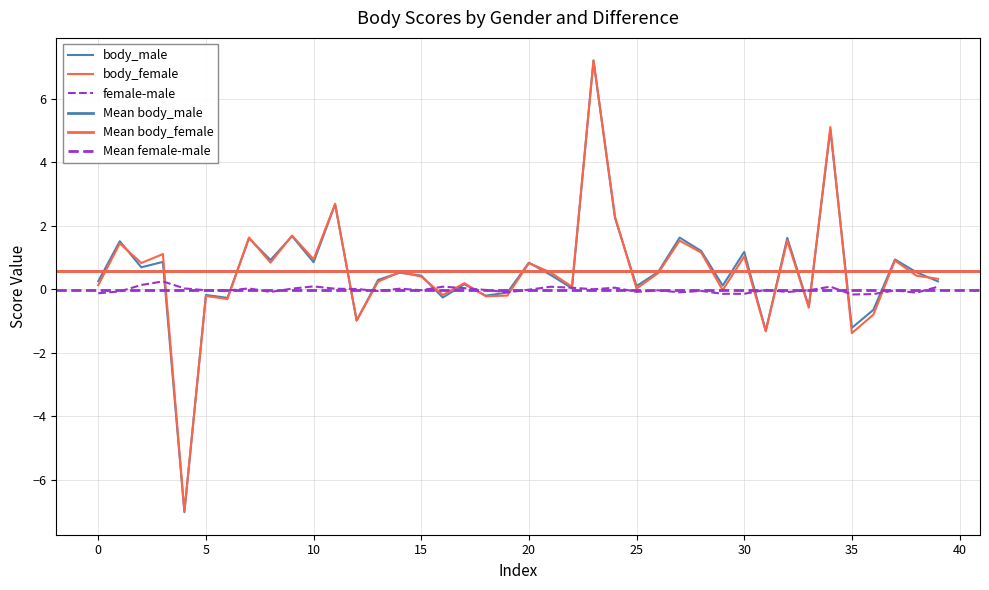

Between which two adjacent categories do body_male and body_female first intersect?

1 and 2